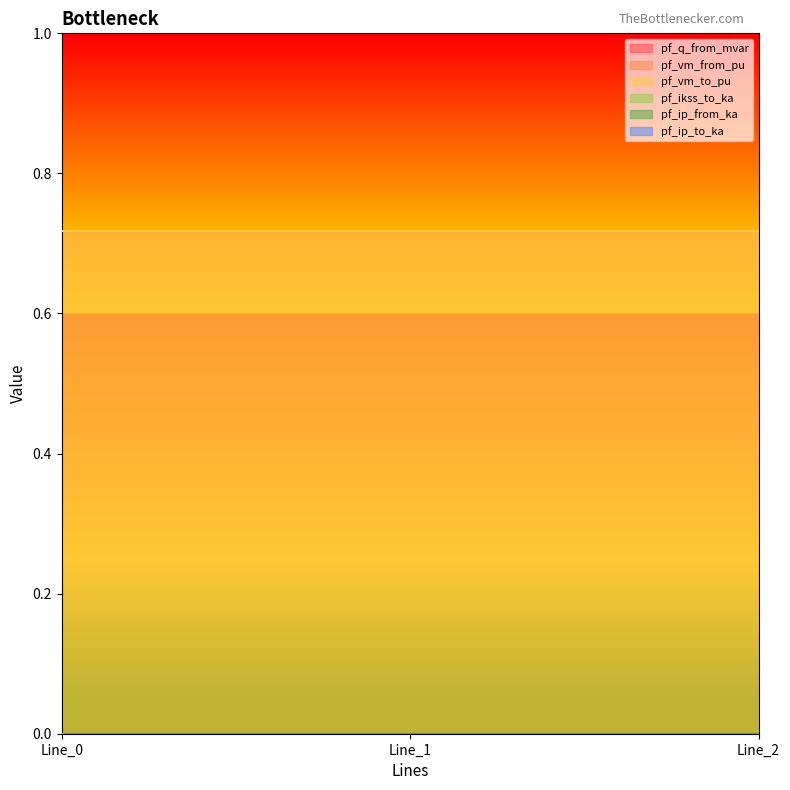

The pf_vm_to_pu series shows 0.7 at Line_1. True or false?

True